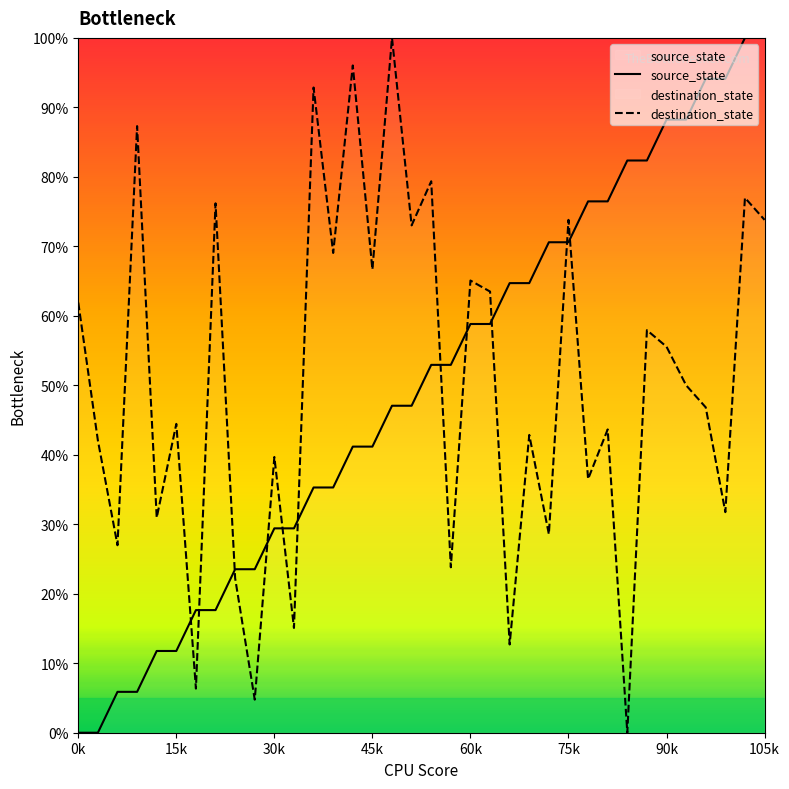

Between 1 and 9, which series saw the biggest shift?

destination_state